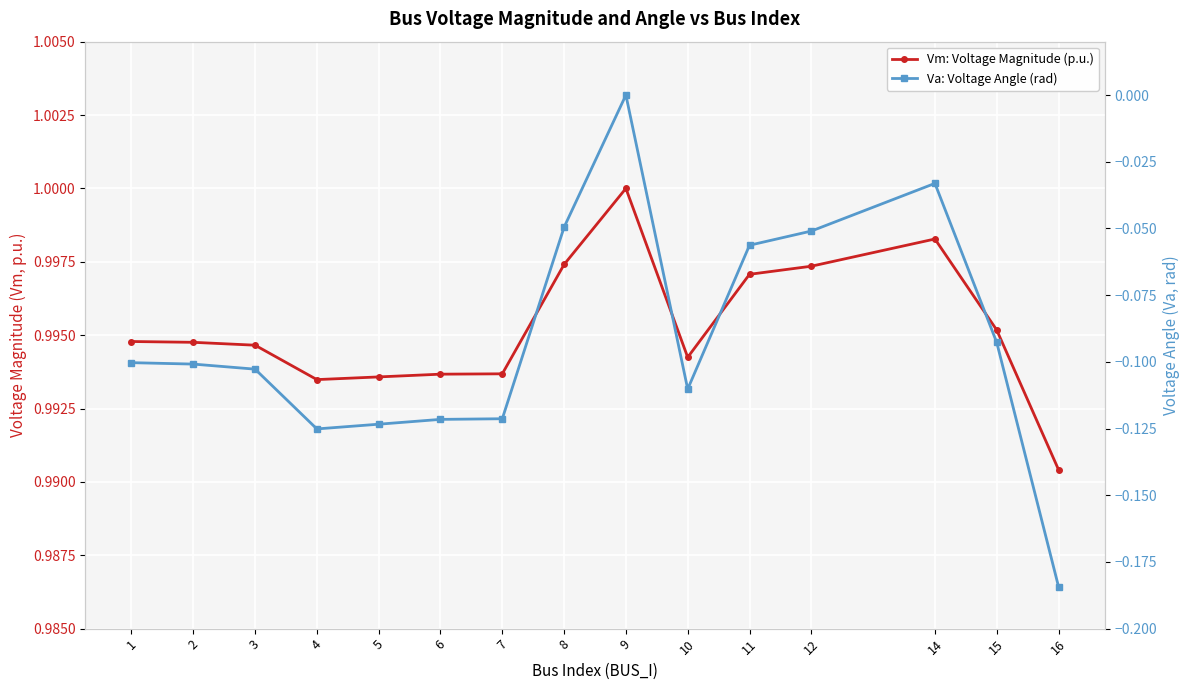

At which label is Vm: Voltage Magnitude (p.u.) closest to 0?

16